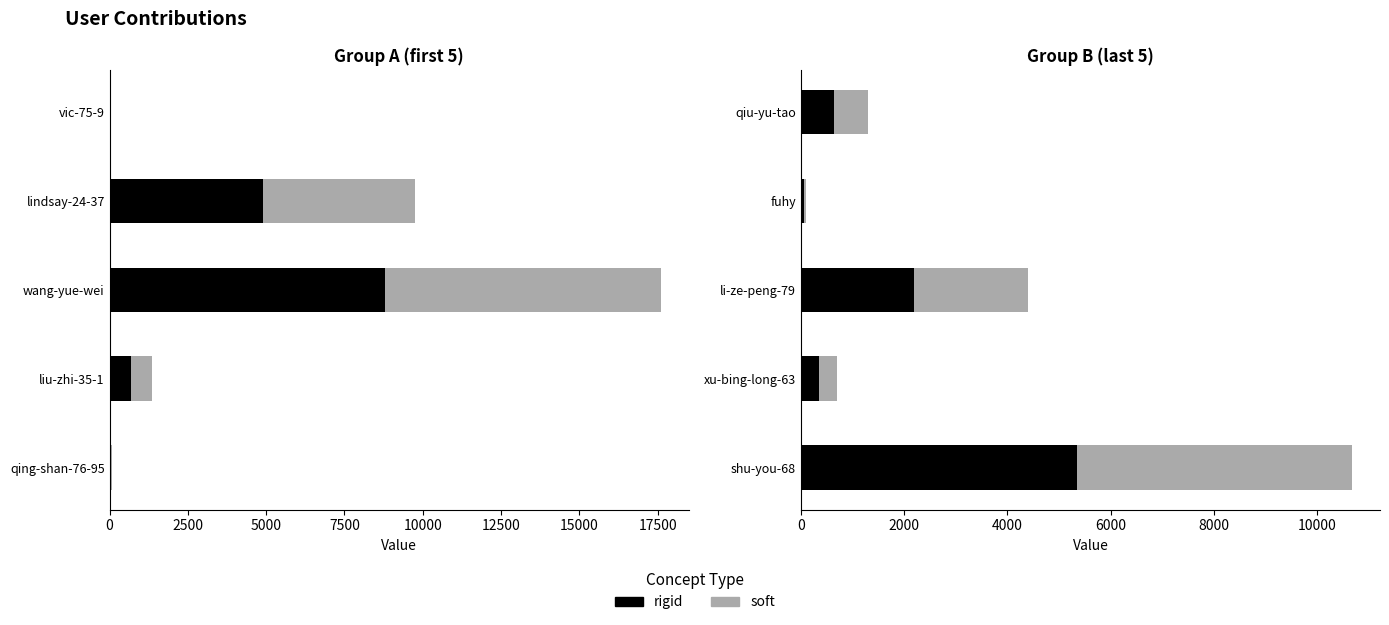

Count the number of data series in this chart.

2